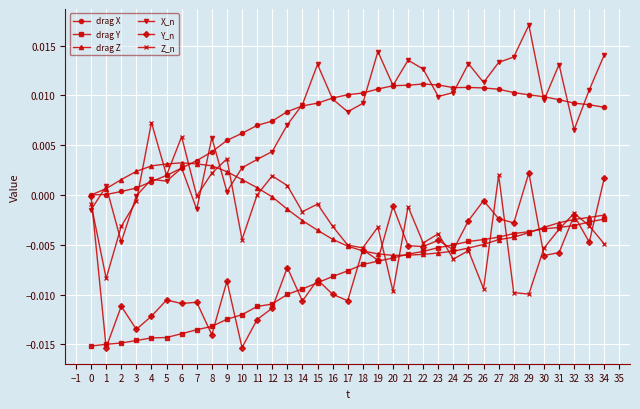

True or false: drag Y and X_n cross at least once.

False